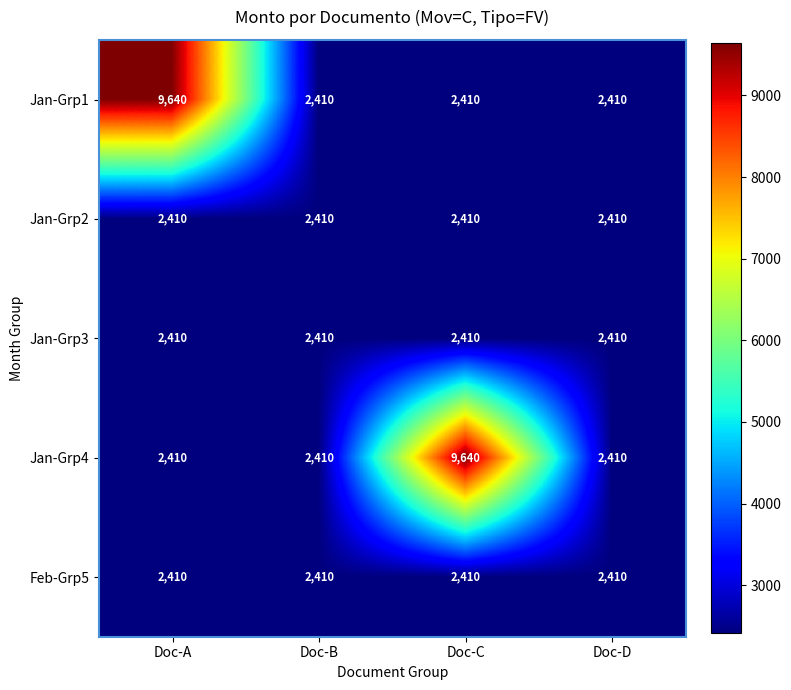

What is the approximate value of Jan-Grp3 at Doc-D?

2410